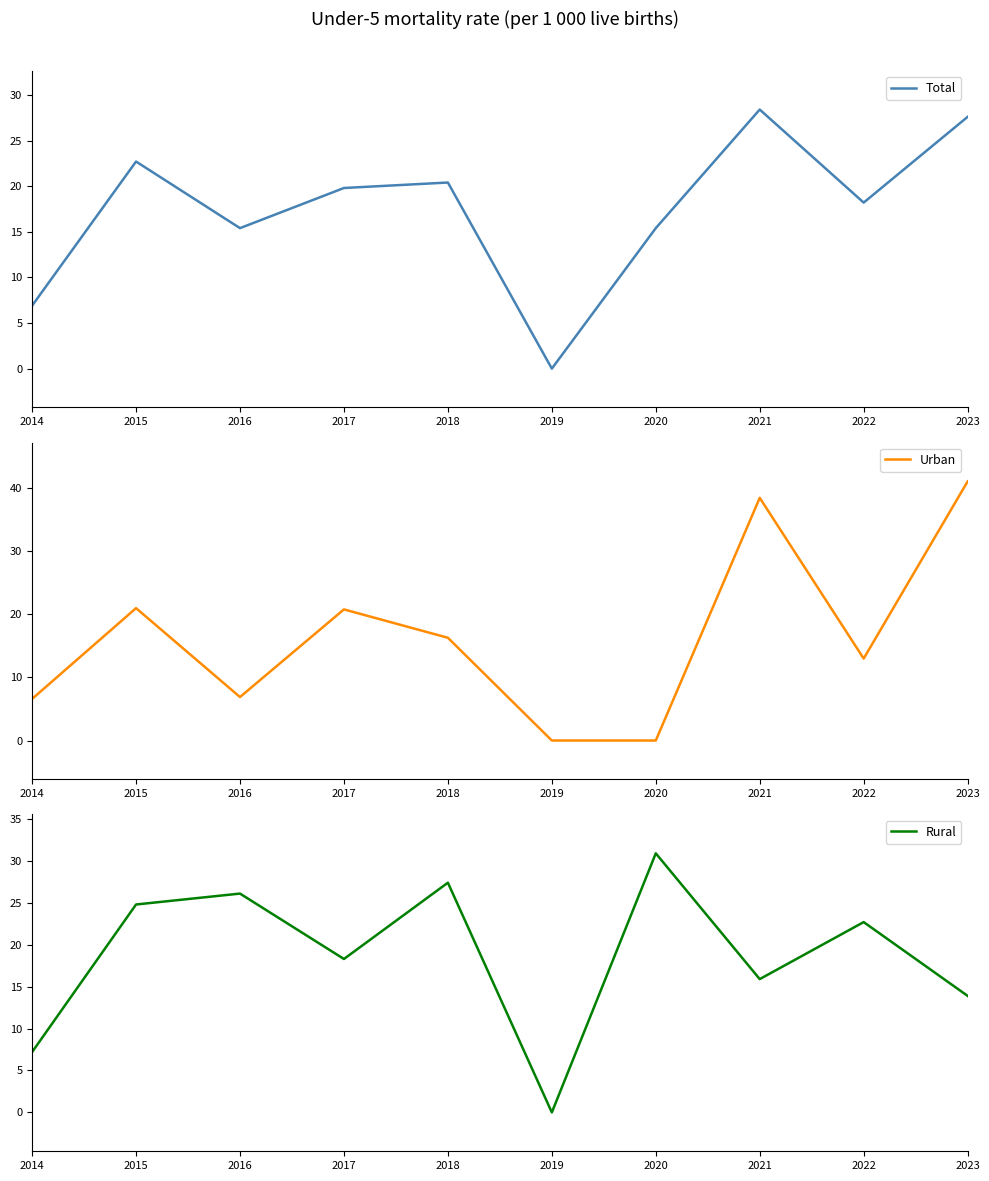

Does the chart have visible grid lines?

No